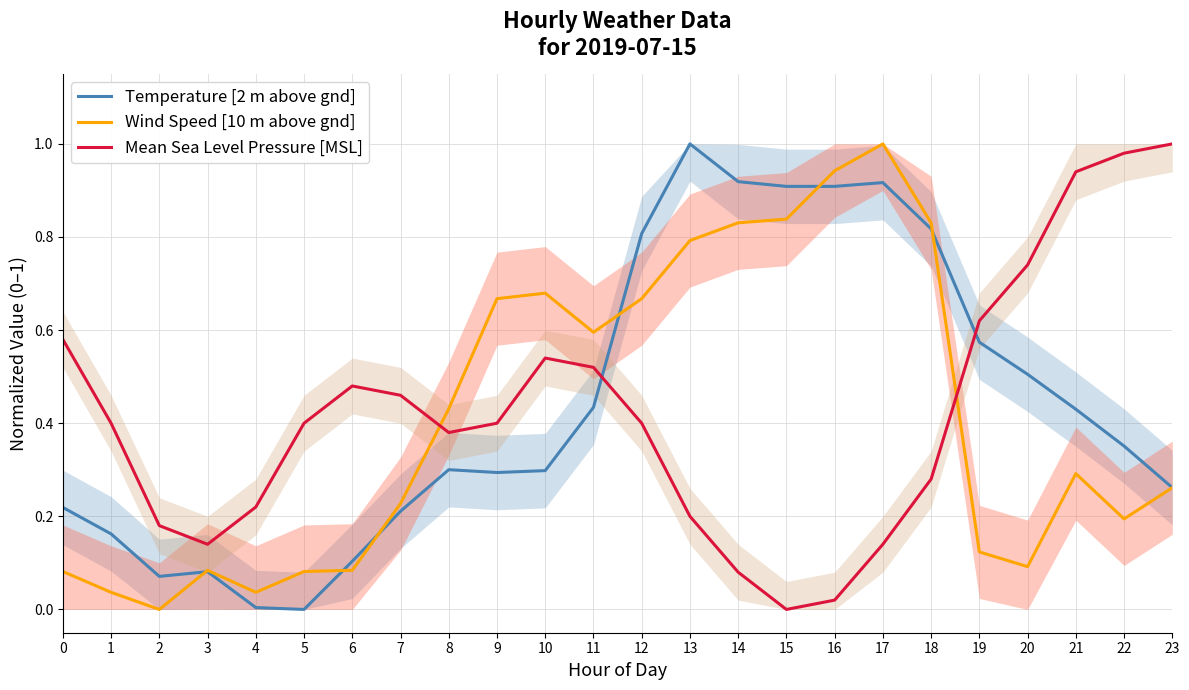

What is the difference between the highest and lowest values at 4?

0.2